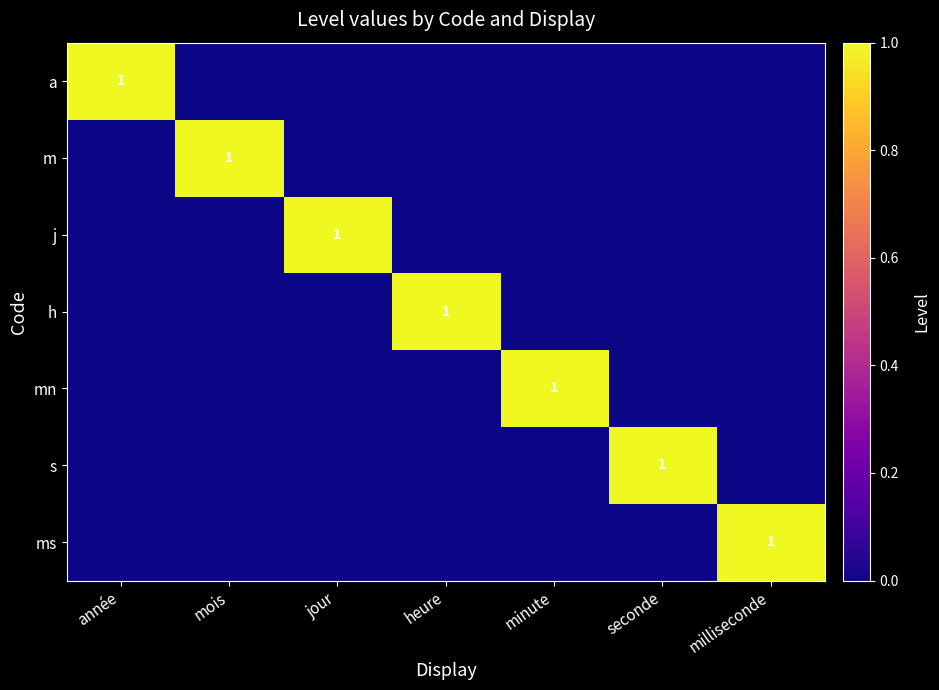

Between milliseconde and seconde, which is larger?

milliseconde